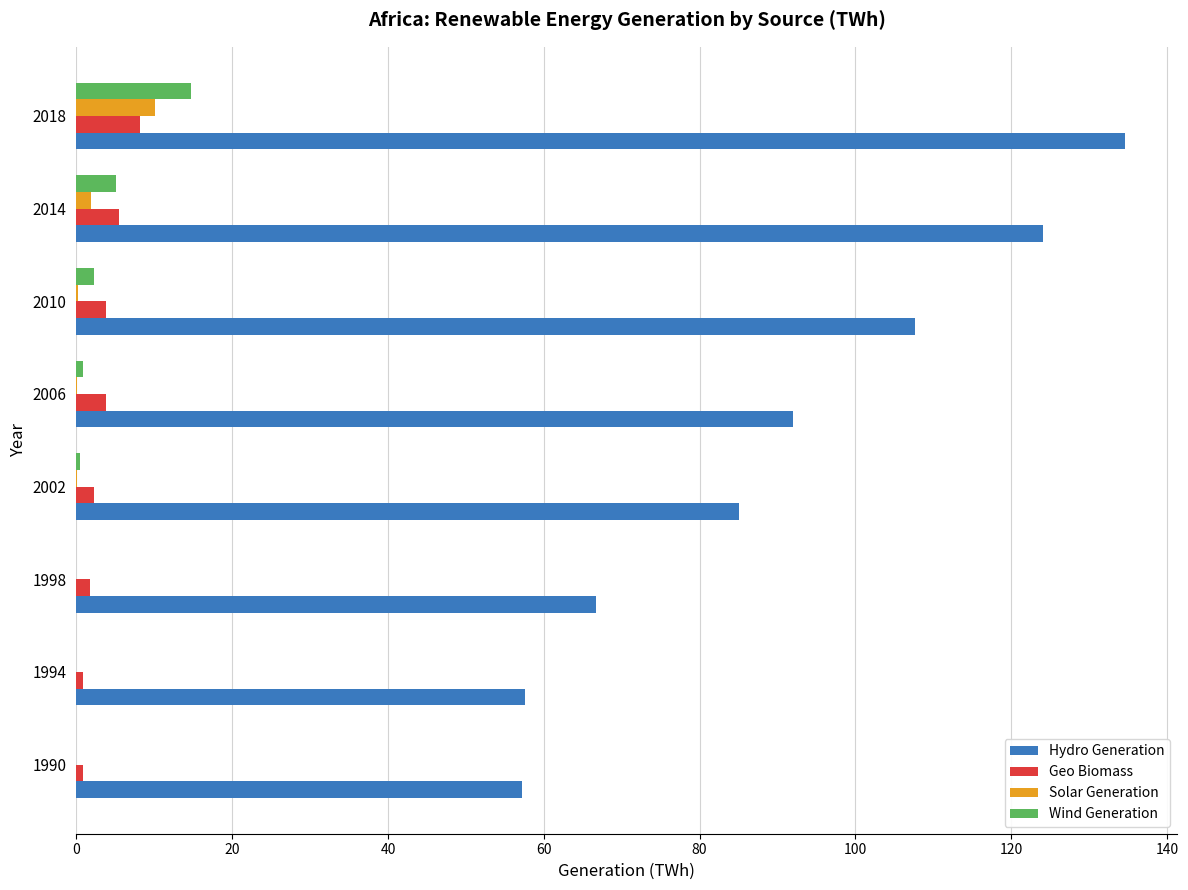

Which series has the largest total across all categories?

Hydro Generation